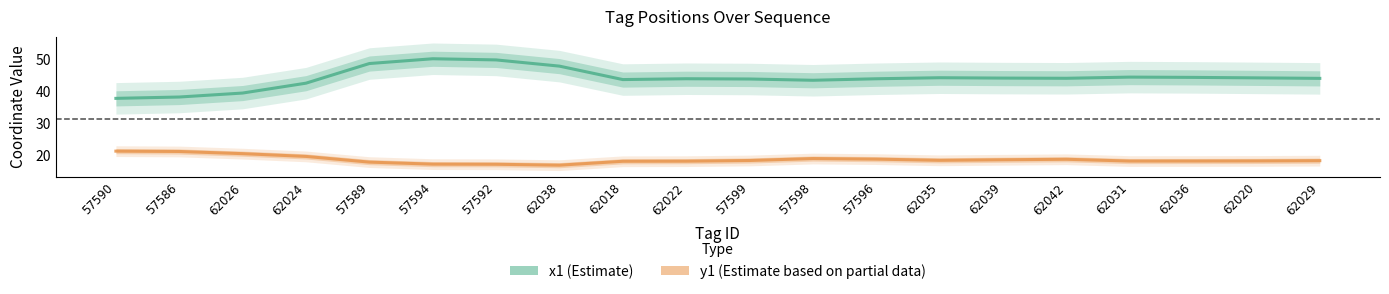

The x1 (Estimate) series shows 25.6 at 57592. True or false?

False